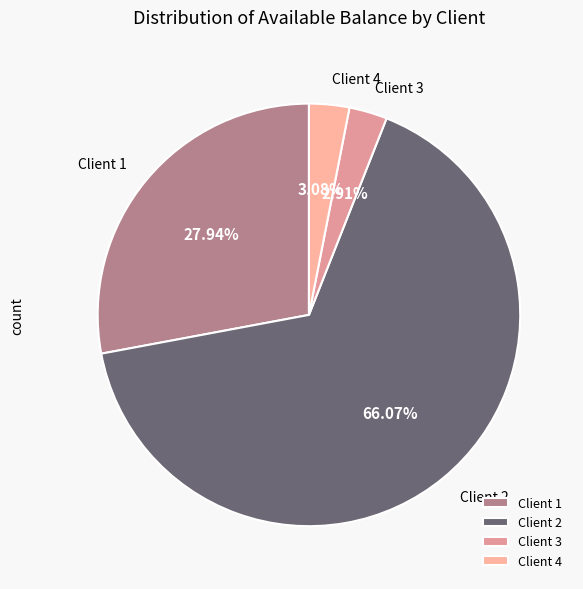

How many slices are in this pie chart?

4